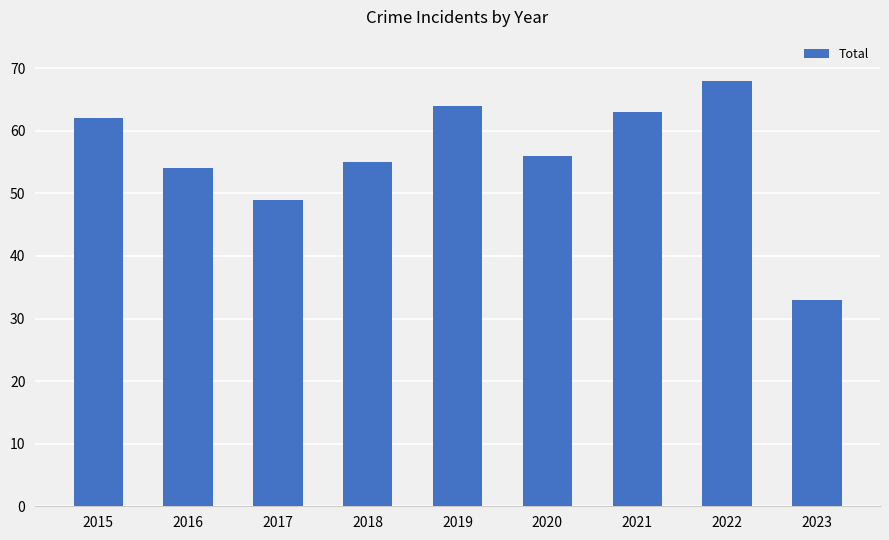

What is the value of the 2nd bar from the left?

54